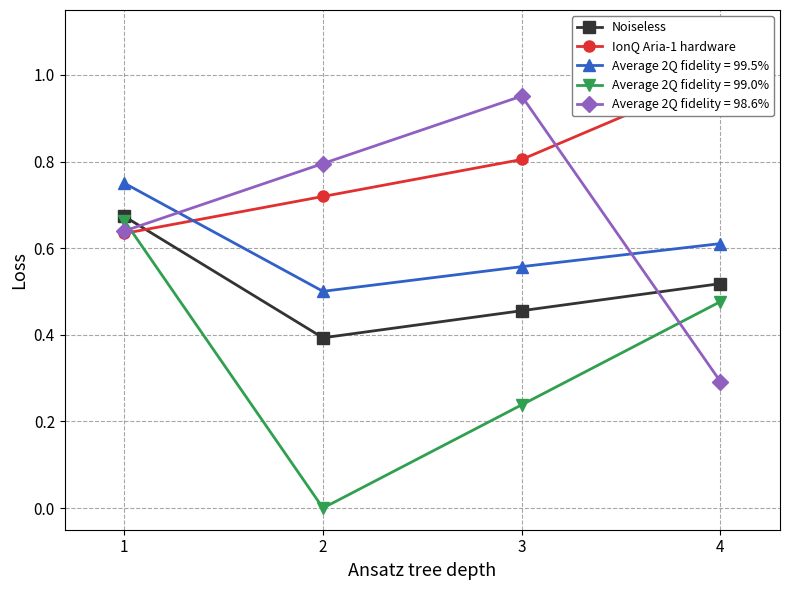

After their last crossing, which series has the higher values: IonQ Aria-1 hardware or Noiseless?

IonQ Aria-1 hardware